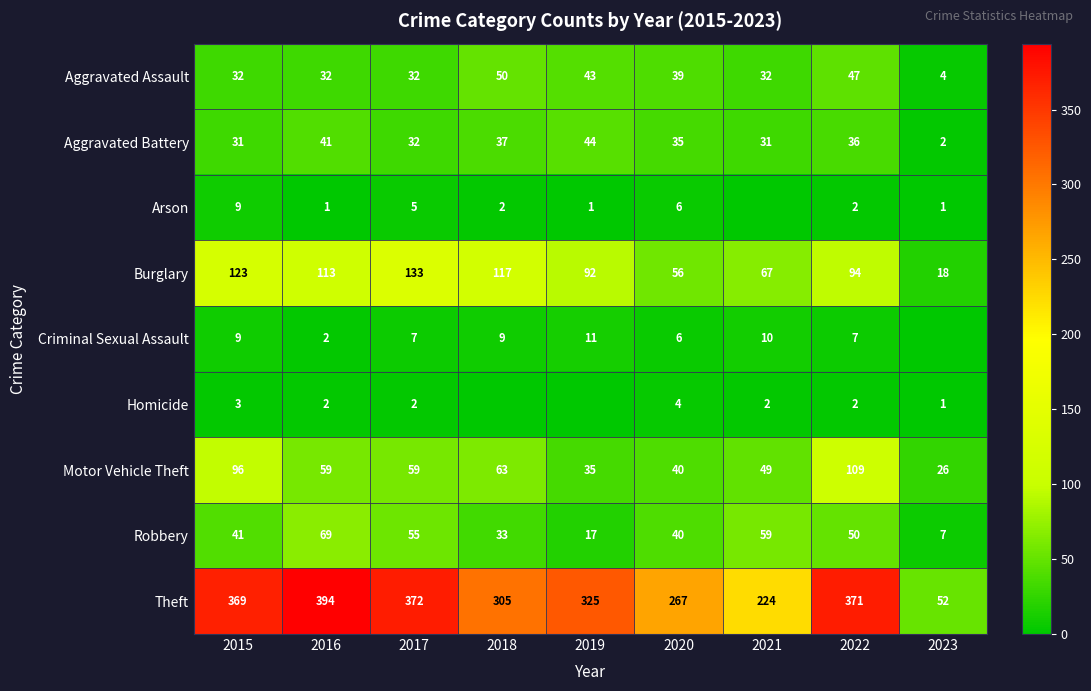

How many categories are shown in the chart?

9